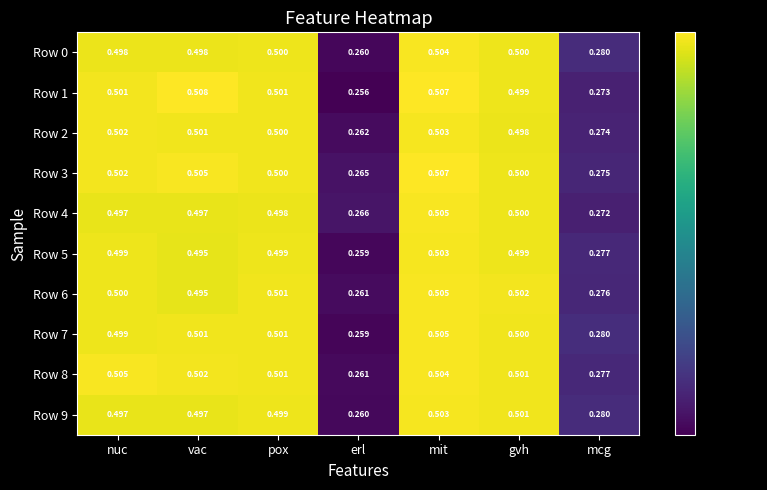

At which category is the sum across all series the highest?

mit